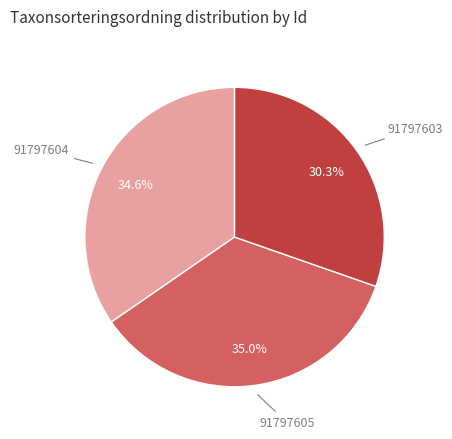

Is there a majority slice in this chart?

No